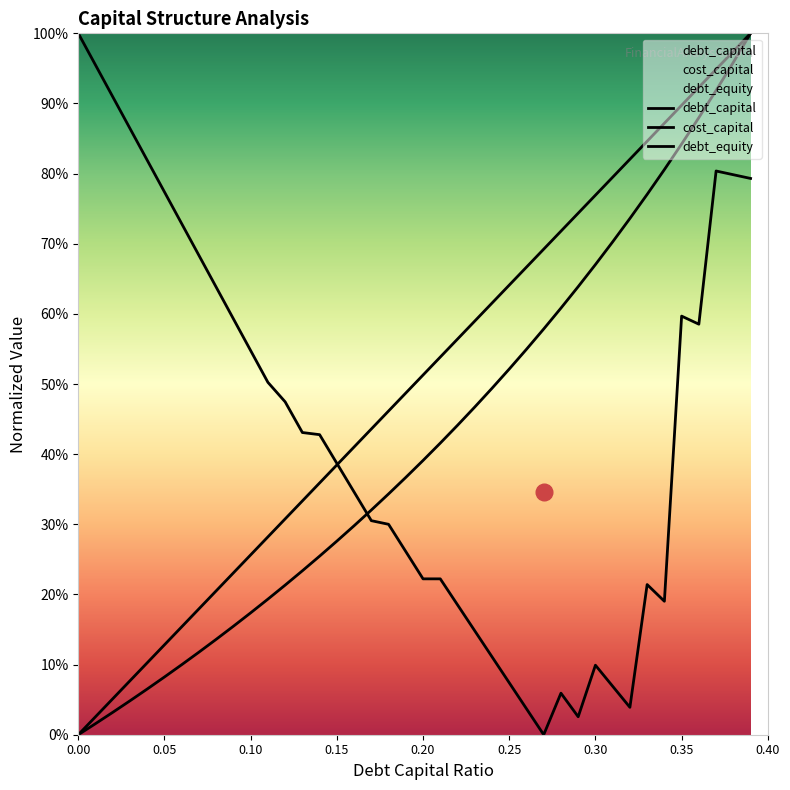

Reading left to right, list all the values displayed in this chart.

debt_capital: 0.0	0.0	0.1	0.1	0.1	0.1	0.2	0.2	0.2	0.2	0.3	0.3	0.3	0.3	0.4	0.4	0.4	0.4	0.5	0.5	0.5	0.5	0.6	0.6	0.6	0.6	0.7	0.7	0.7	0.7	0.8	0.8	0.8	0.8	0.9	0.9	0.9	0.9	1.0	1.0
cost_capital: 1.0	1.0	0.9	0.9	0.8	0.8	0.7	0.7	0.6	0.6	0.5	0.5	0.5	0.4	0.4	0.4	0.3	0.3	0.3	0.3	0.2	0.2	0.2	0.1	0.1	0.1	0.0	0.0	0.1	0.0	0.1	0.1	0.0	0.2	0.2	0.6	0.6	0.8	0.8	0.8
debt_equity: 0.0	0.0	0.0	0.0	0.1	0.1	0.1	0.1	0.1	0.2	0.2	0.2	0.2	0.2	0.3	0.3	0.3	0.3	0.3	0.4	0.4	0.4	0.4	0.5	0.5	0.5	0.5	0.6	0.6	0.6	0.7	0.7	0.7	0.8	0.8	0.8	0.9	0.9	1.0	1.0